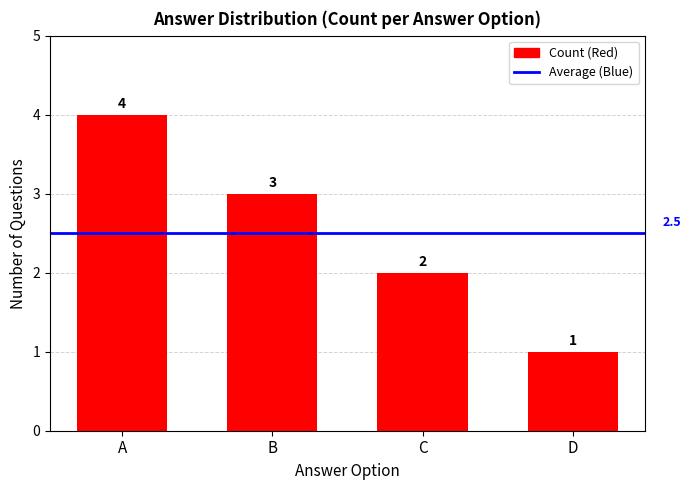

How many values are between 2 and 4?

3